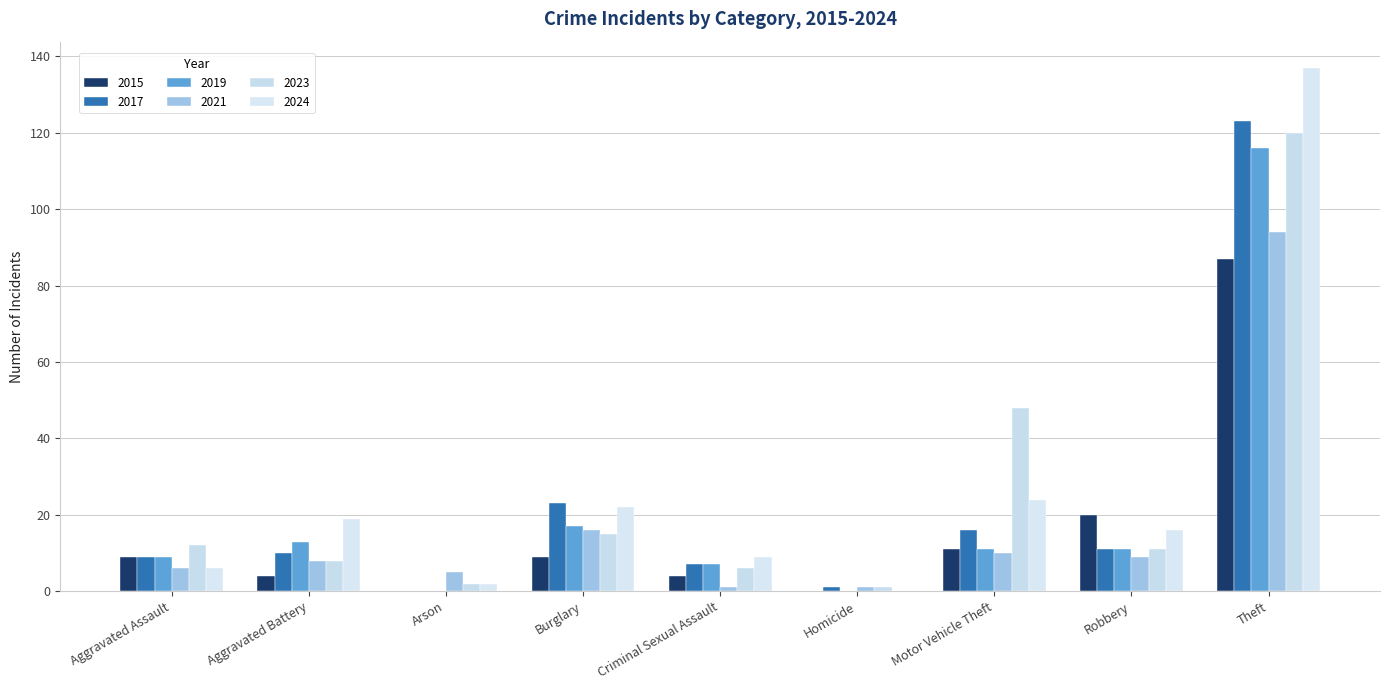

What are all the series names shown in the legend?

2015, 2017, 2019, 2021, 2023, 2024